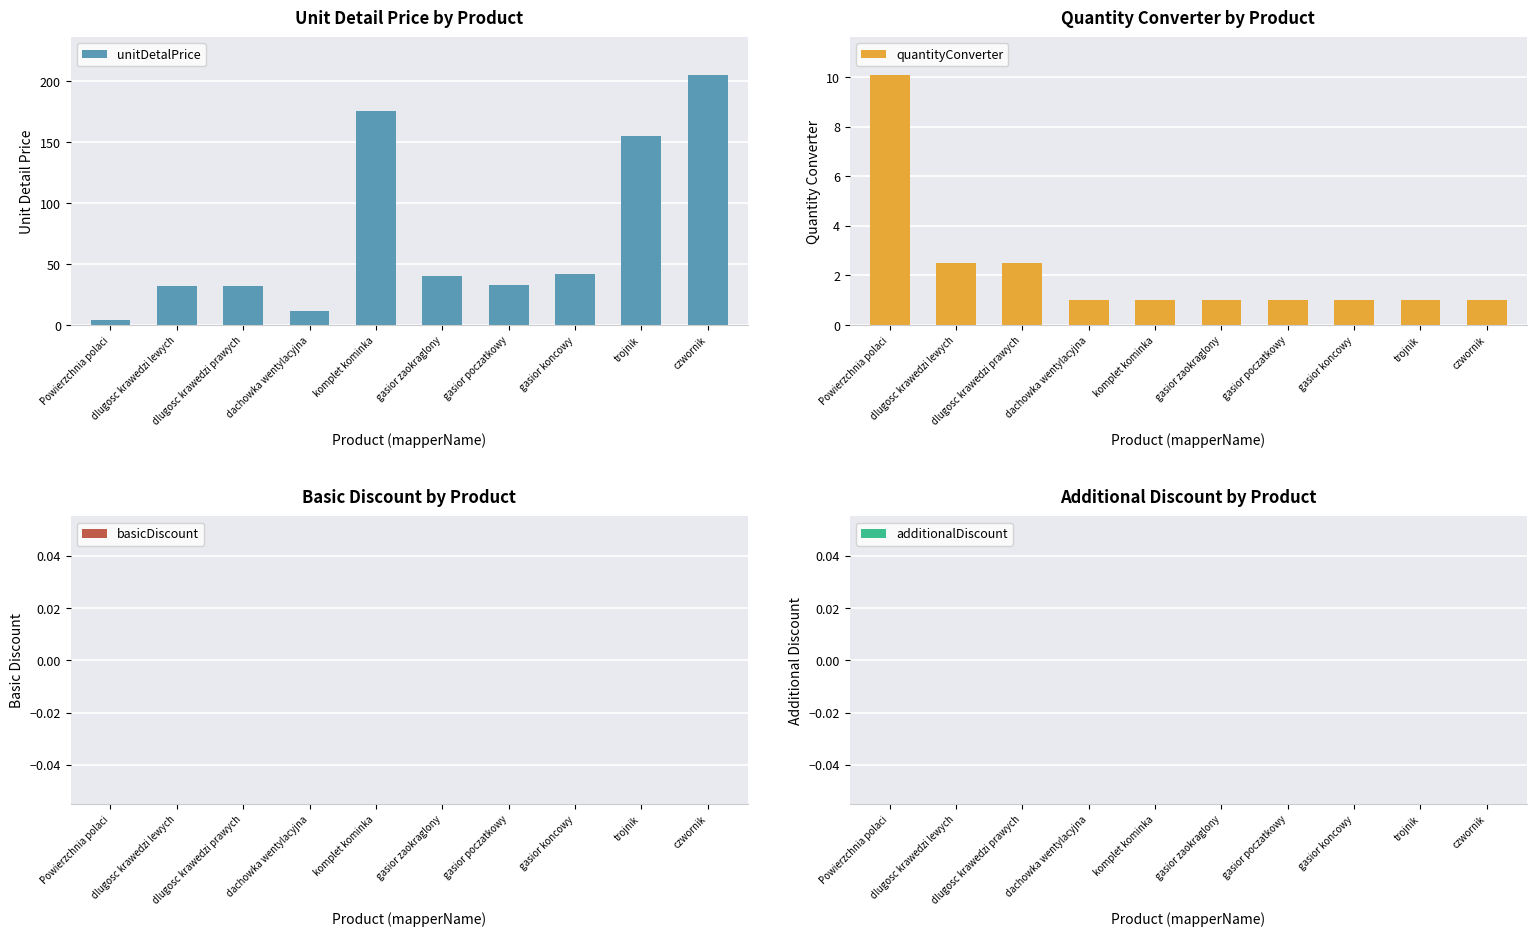

What is the total value across all series at dachowka wentylacyjna?

12.0